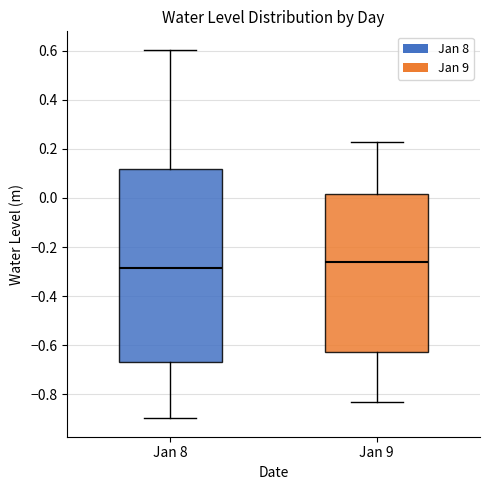

Which box's median line is the lowest?

Jan 8